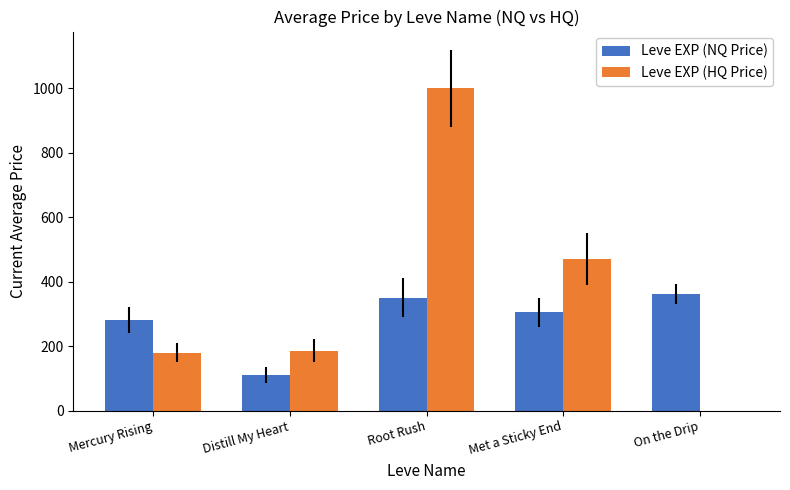

Between Mercury Rising and On the Drip, which series saw the biggest shift?

Leve EXP (HQ Price)